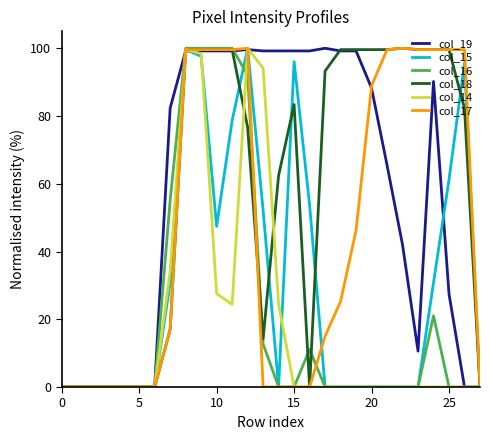

Is the value of col_18 at 15 greater than the value of col_16 at 5?

Yes